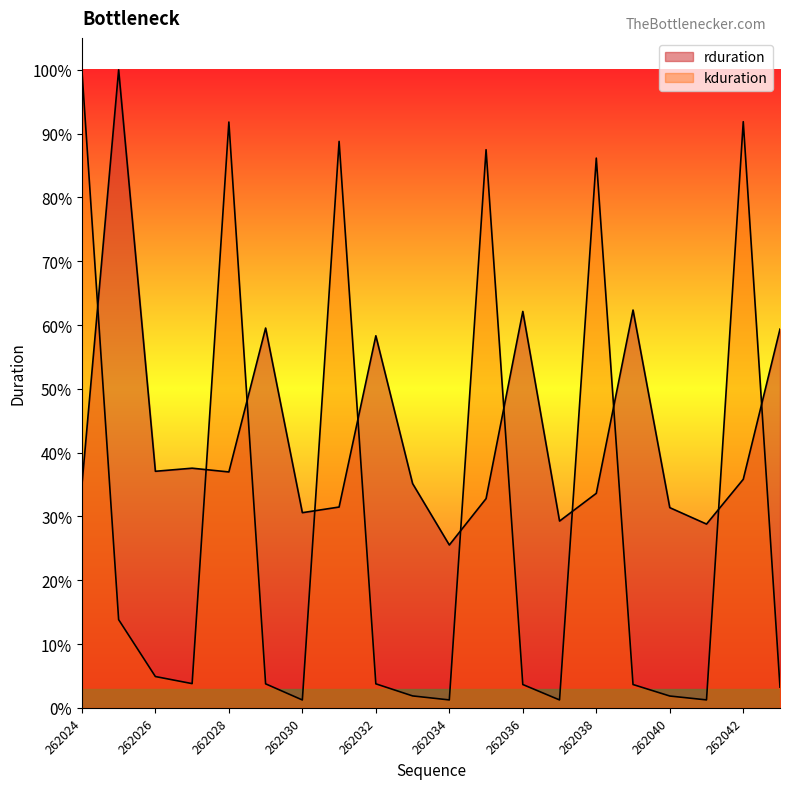

True or false: rduration has a value of 9033738.0 at 262032.

False